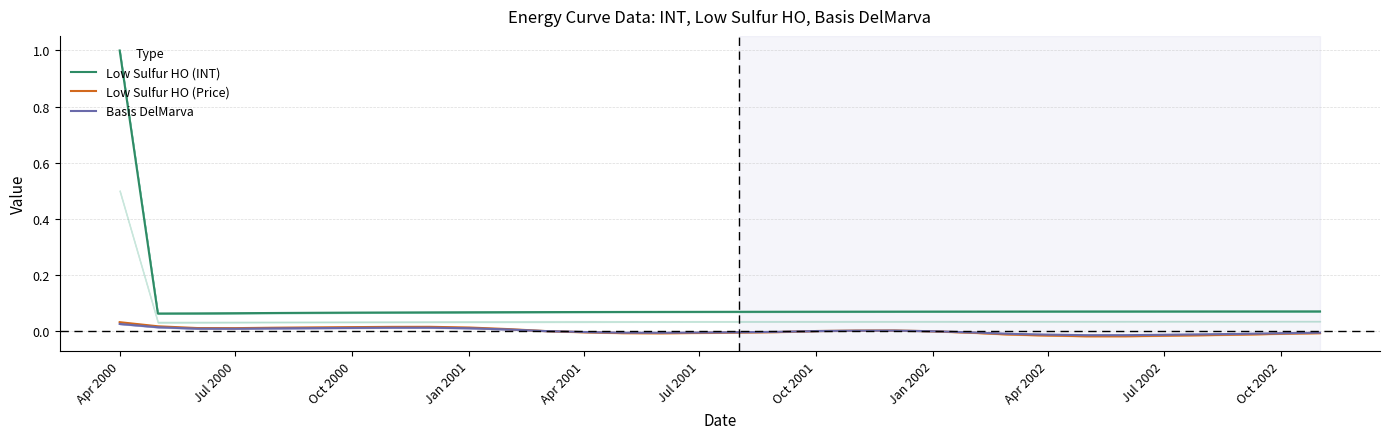

True or false: Basis DelMarva and Low Sulfur HO (INT) intersect in this chart.

False